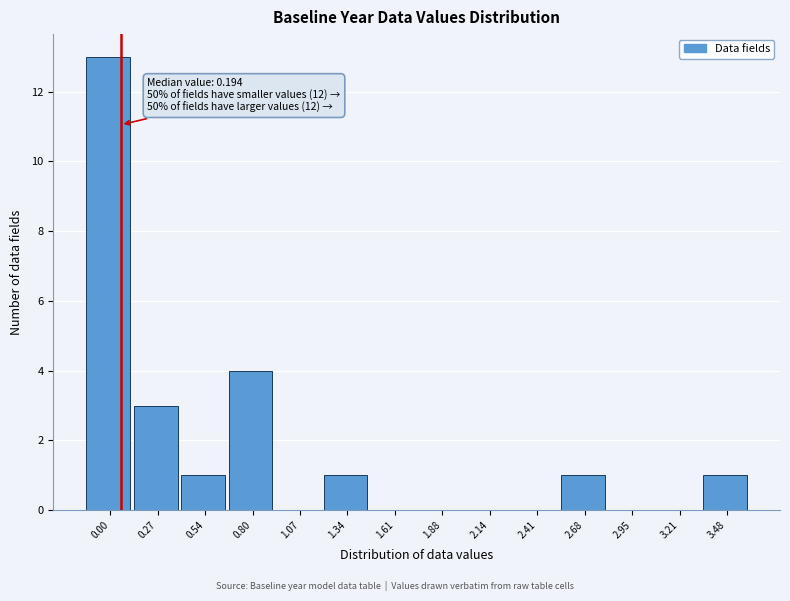

Reading left to right, extract all data points from this chart.

0.00=13	0.27=3	0.54=1	0.80=4	1.07=0	1.34=1	1.61=0	1.88=0	2.14=0	2.41=0	2.68=1	2.95=0	3.21=0	3.48=1